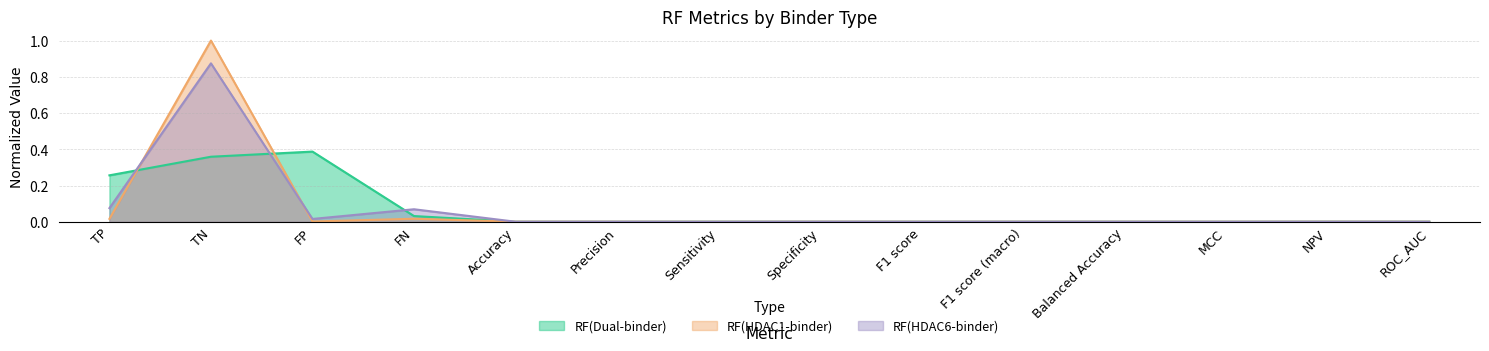

At how many categories does at least one series exceed 0?

14